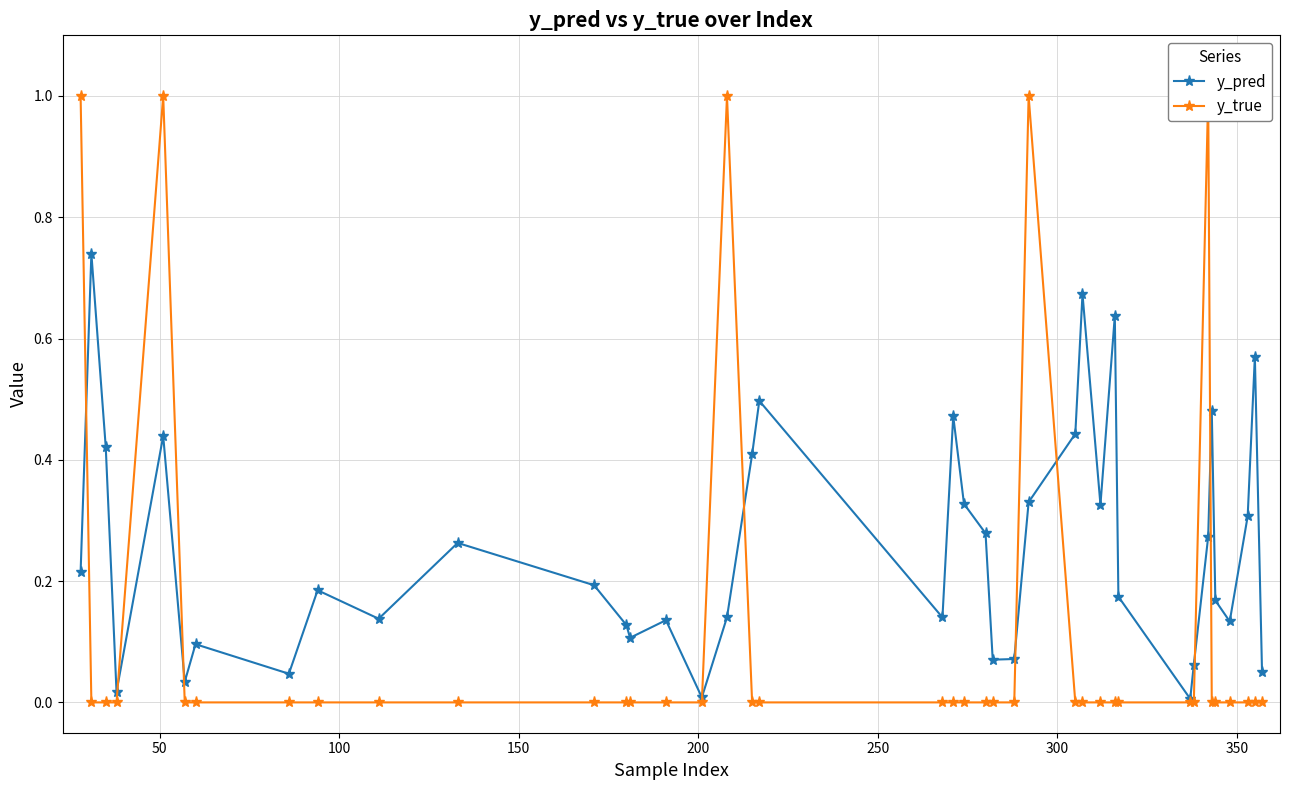

Rank the series by their maximum value, from highest to lowest.

y_true, y_pred